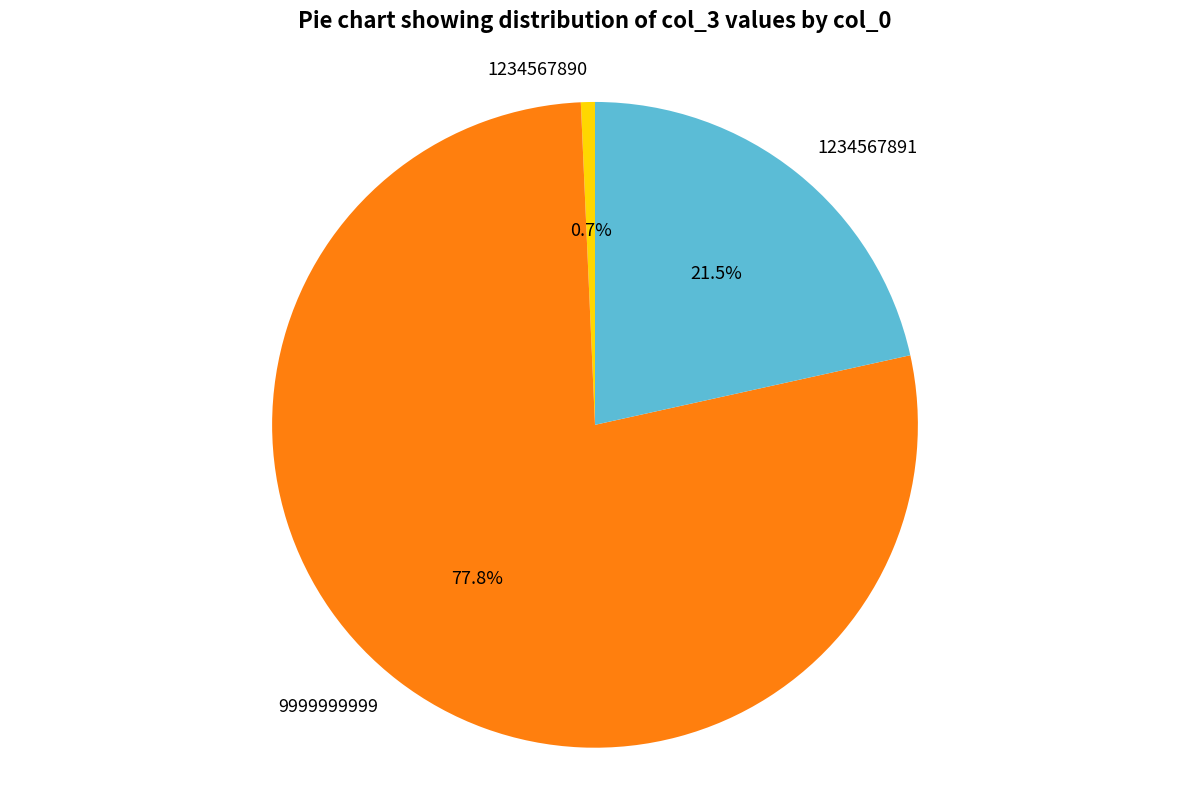

Rank the categories by value from lowest to highest.

1234567890, 1234567891, 9999999999